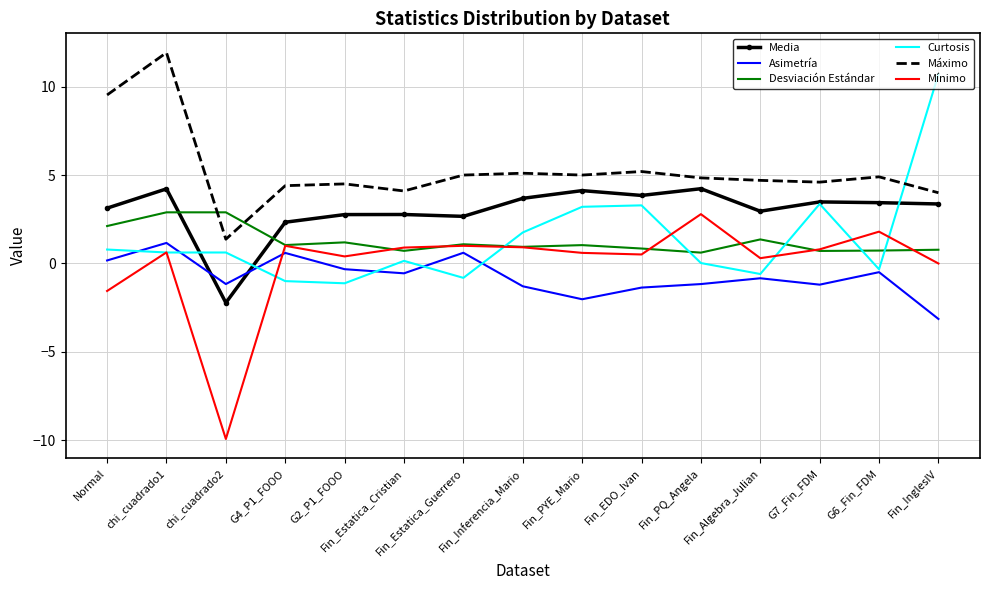

In Mínimo, how many points are higher than both neighbors (excluding endpoints)?

5